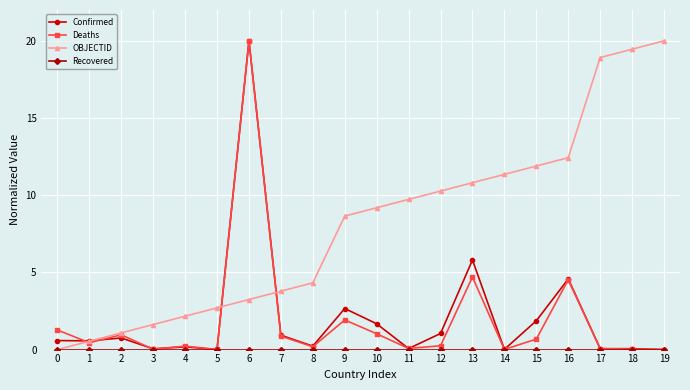

What is the value of the OBJECTID point at the 6th from the left?

2.7